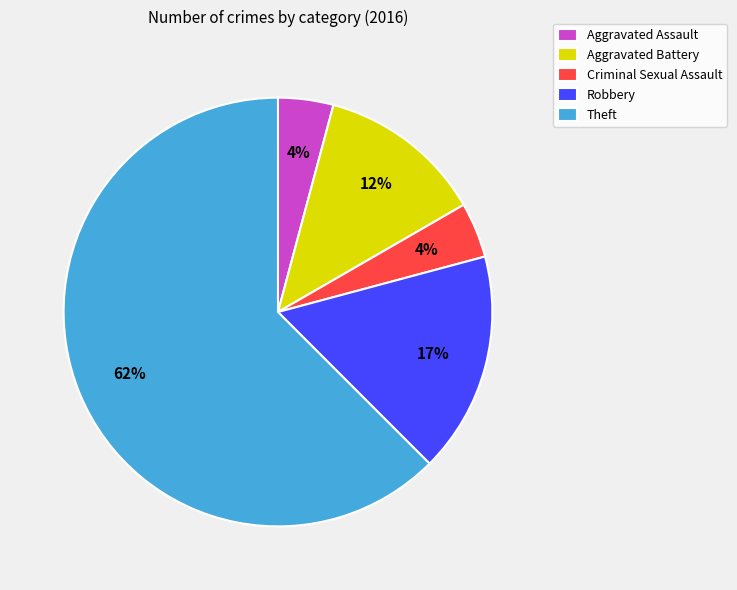

To the nearest percent, what is the combined percentage of Robbery and Aggravated Assault?

21%